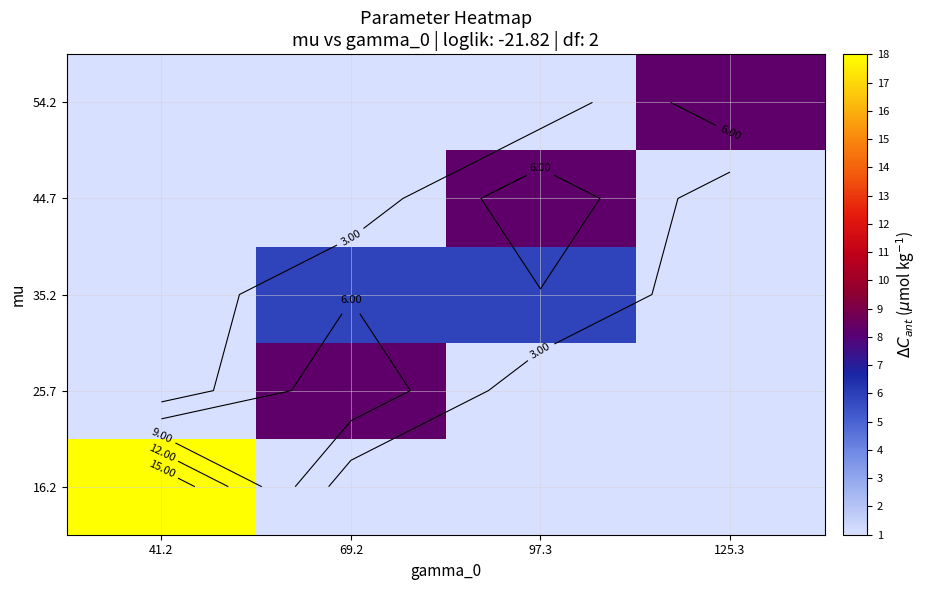

What is the minimum value for 35.2?

1.0